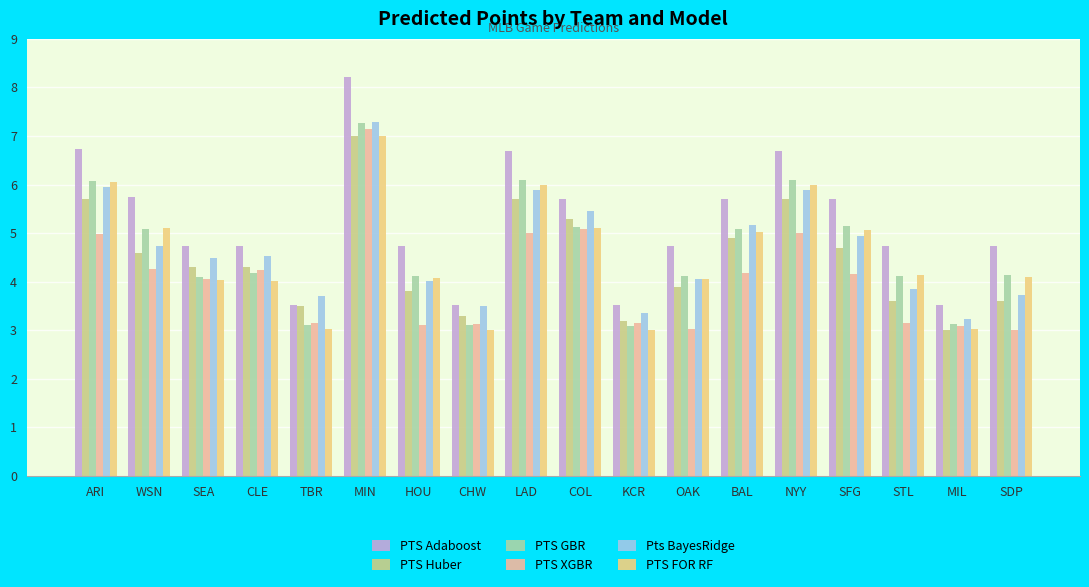

What are all the series names shown in the legend?

PTS Adaboost, PTS Huber, PTS GBR, PTS XGBR, Pts BayesRidge, PTS FOR RF